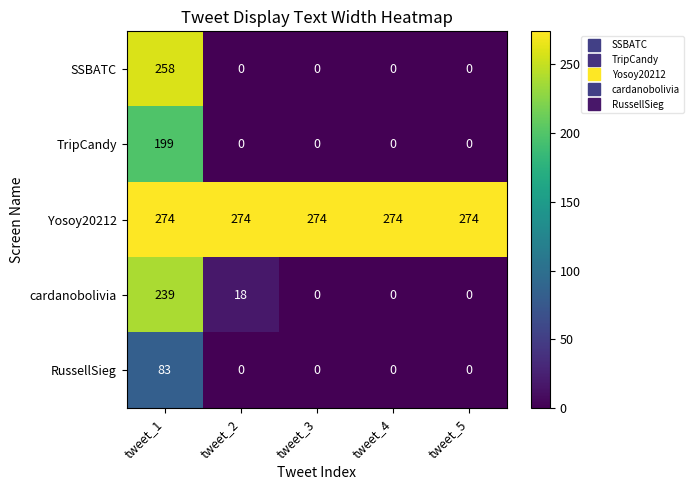

List the series in order of their peak value, highest first.

Yosoy20212, SSBATC, cardanobolivia, TripCandy, RussellSieg